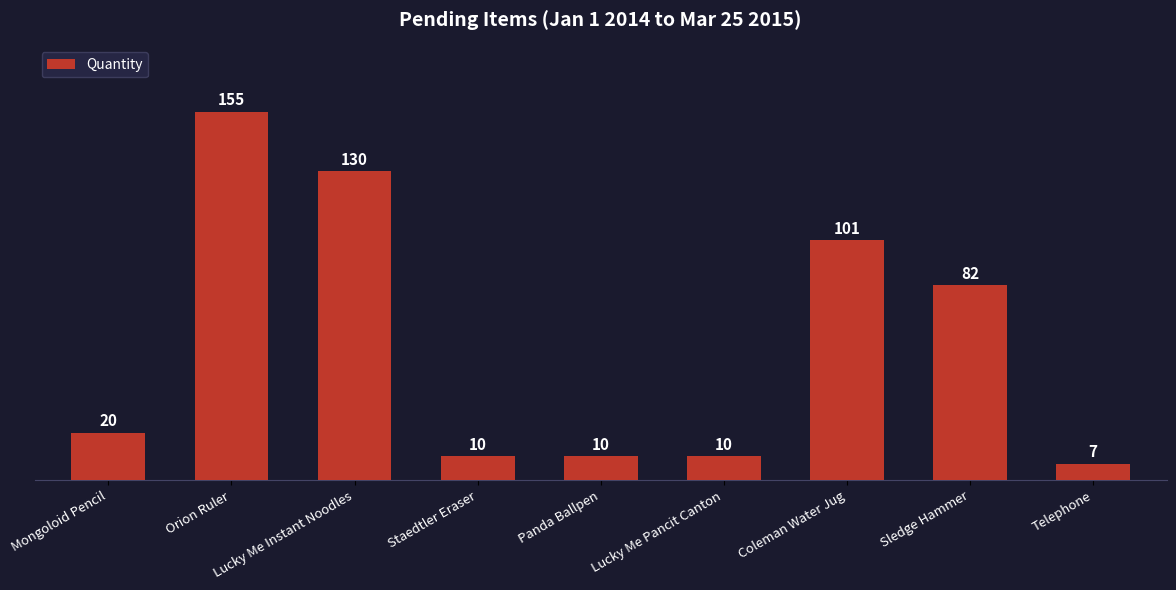

What is the label of the 3rd bar from the right?

Coleman Water Jug